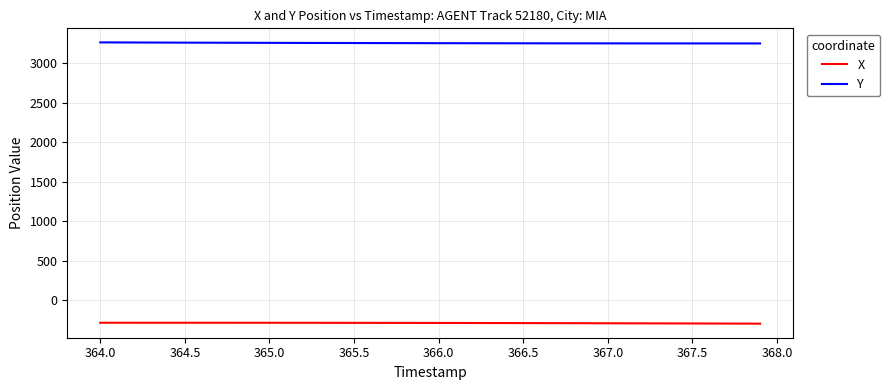

What is the smallest value displayed?

-298.4